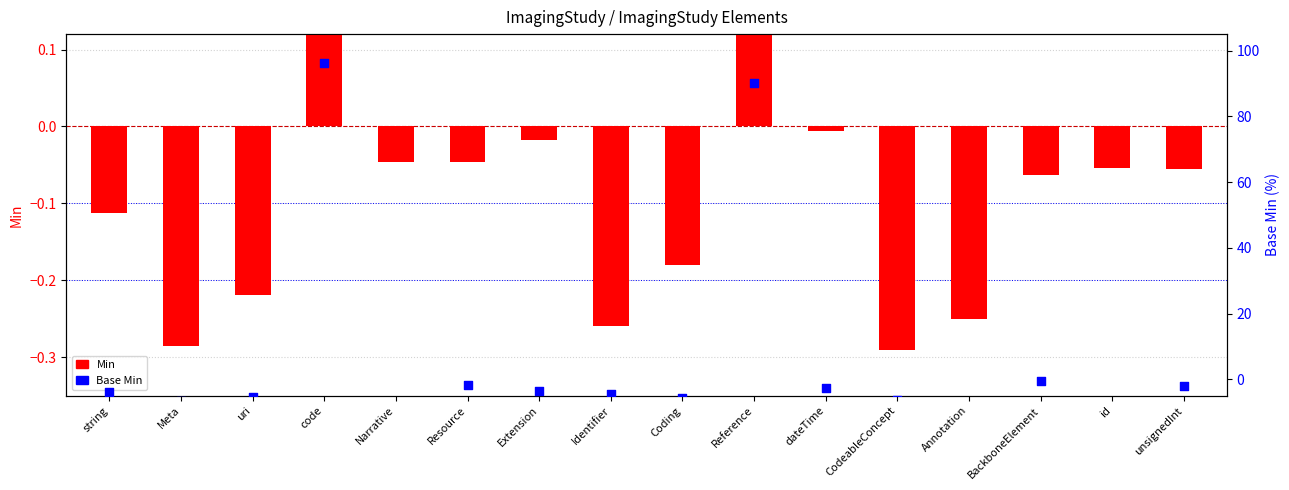

Which series contains the lowest Y value?

Base Min